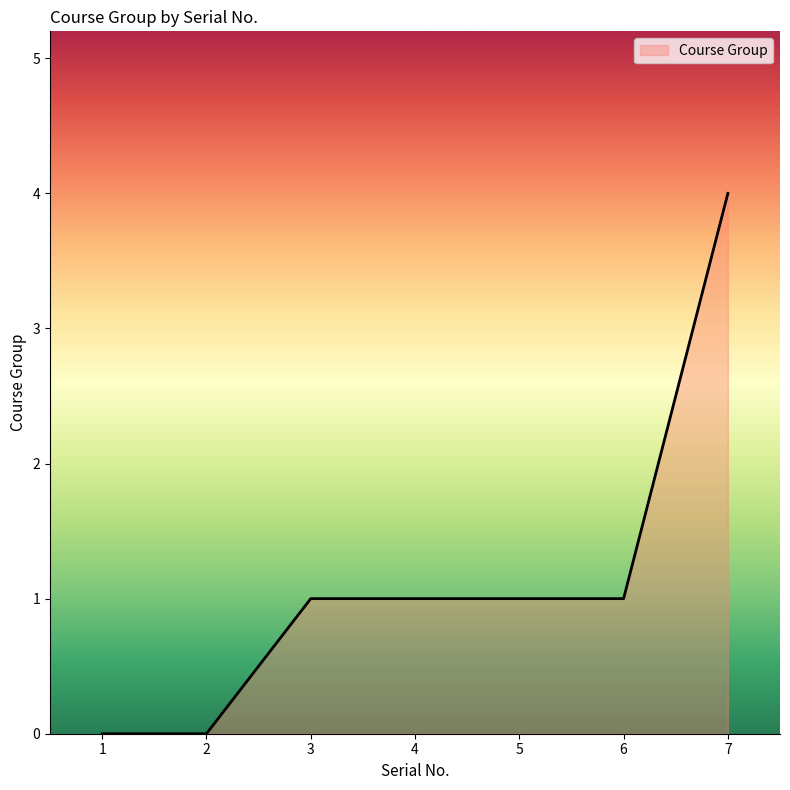

Count the number of data series in this chart.

1